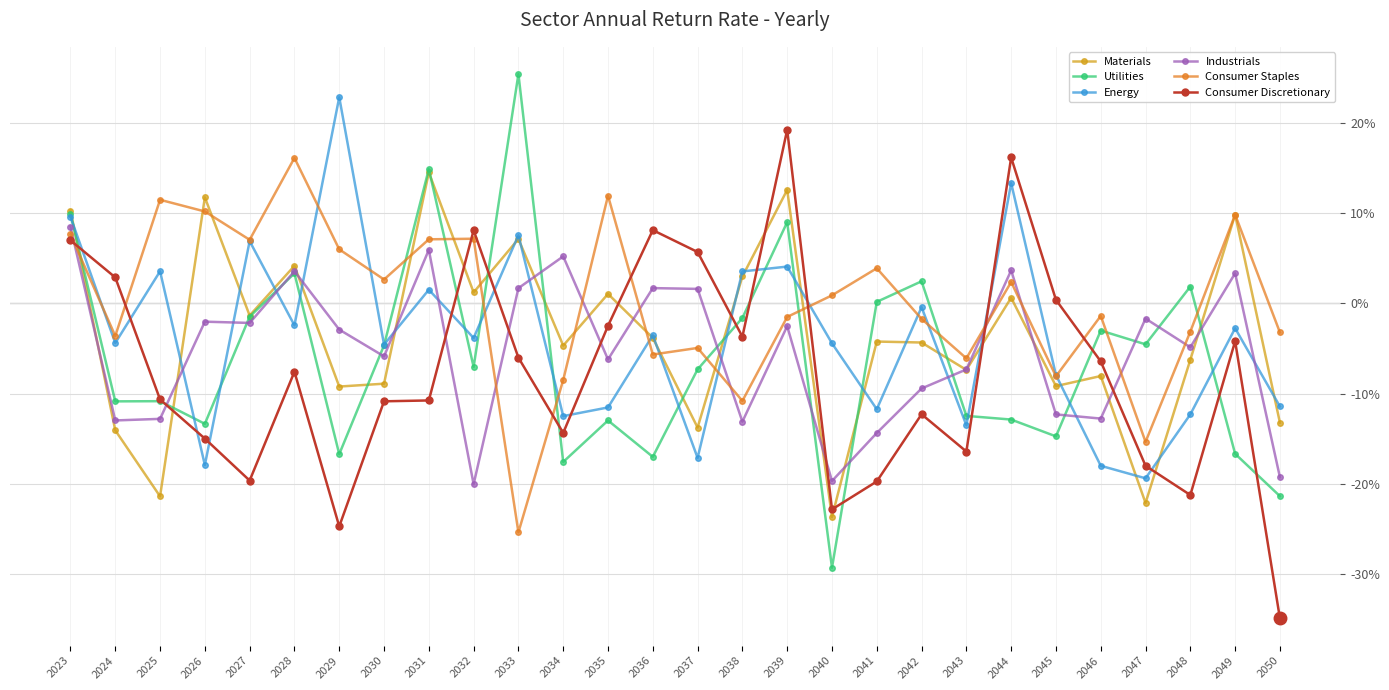

How many lines are shown in the chart?

6